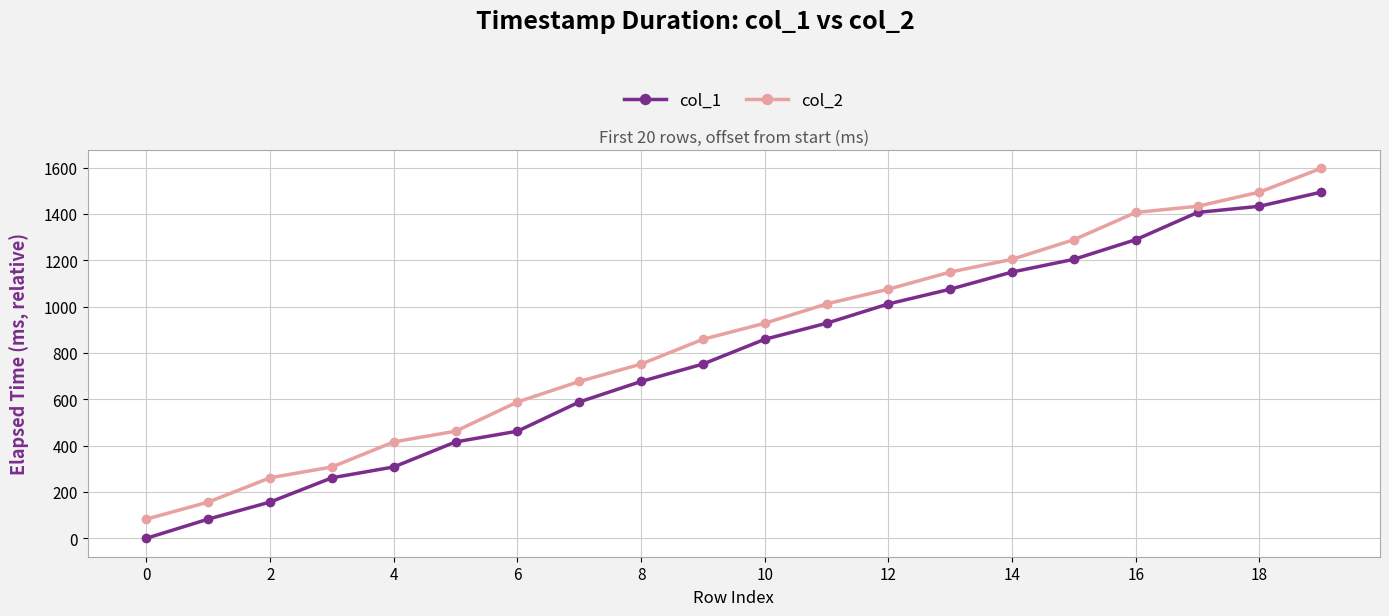

At how many categories does at least one series exceed 1386?

4